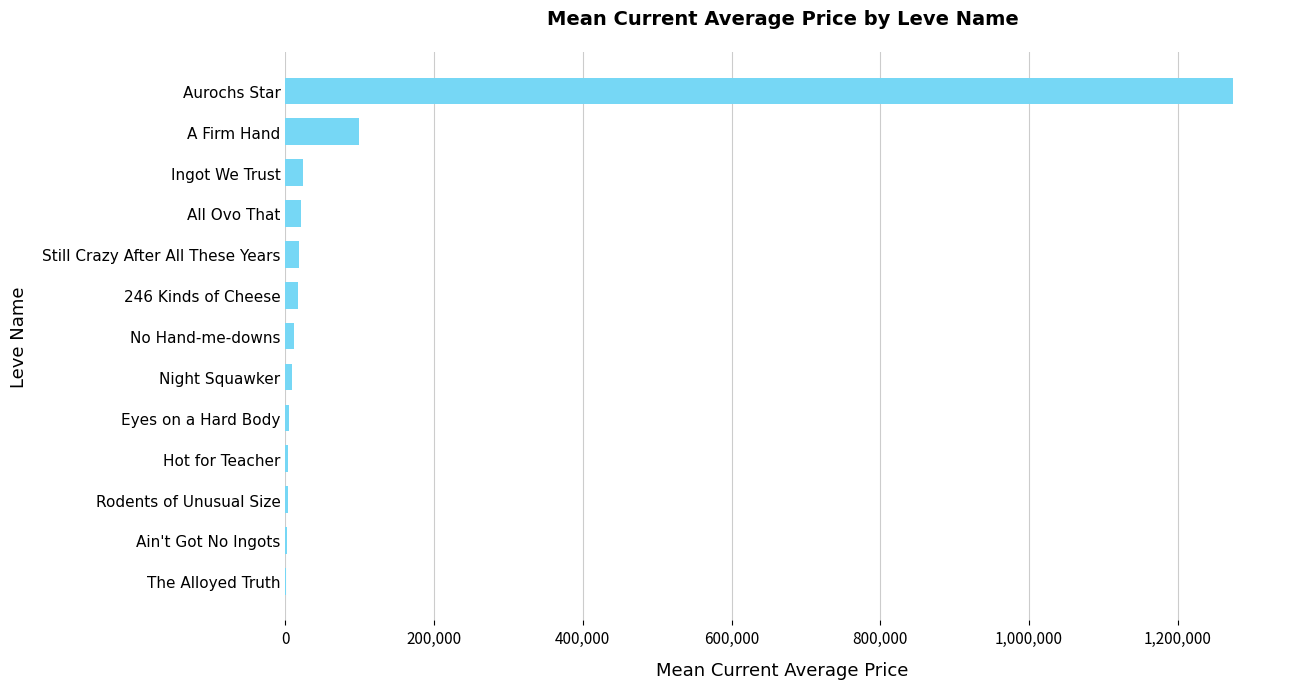

Where is the data nearest to the value 637102?

A Firm Hand